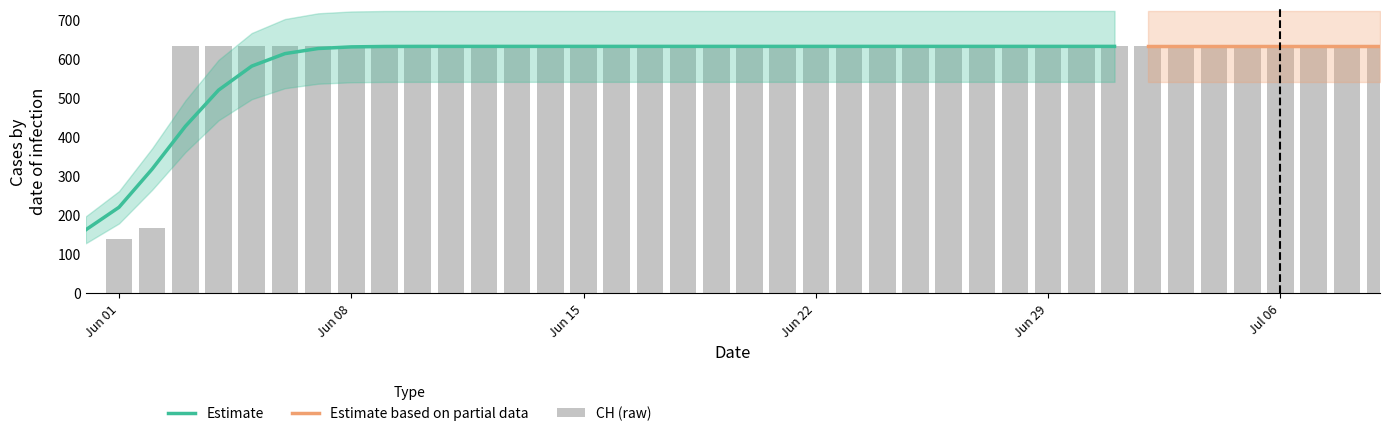

What is the lowest value of the Estimate series?

161.7